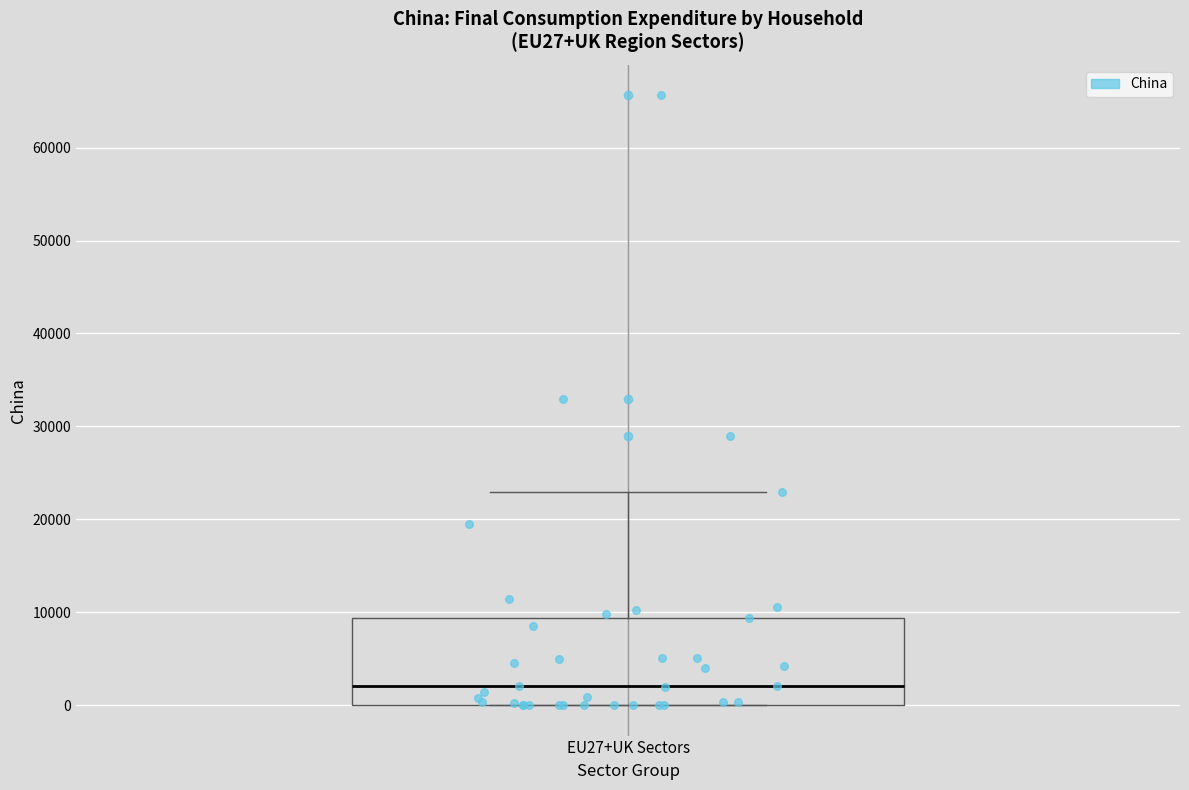

Transcribe this box plot: give where the median line is, the range the box spans, and where the two whiskers end, as read against the y-axis. The values are not printed on the chart, so give them approximately, as read against the axis.

median 2000, box 0 to 9000, whiskers 0 to 23000